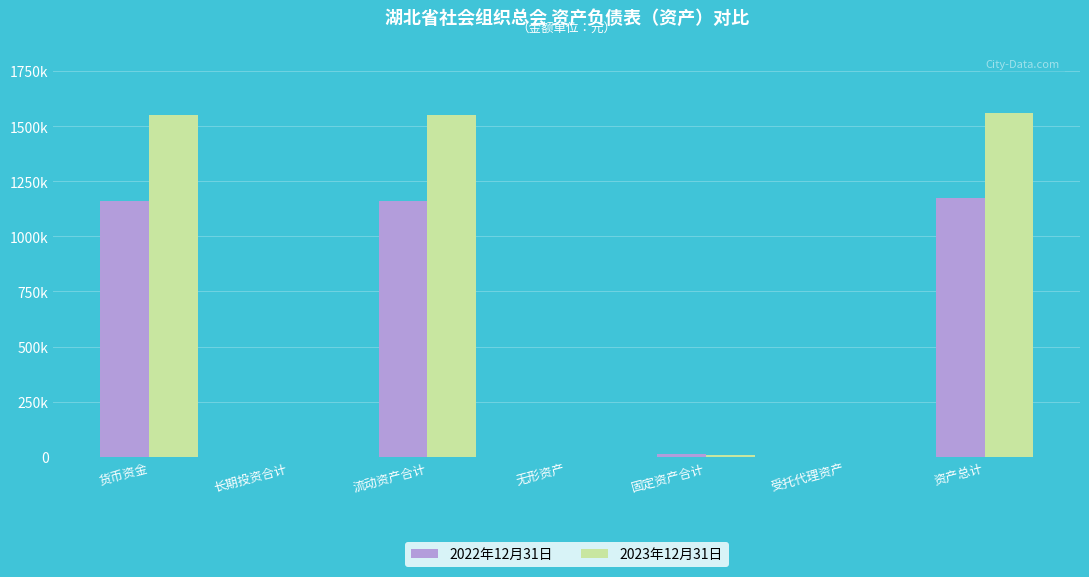

What is the label of the 6th bar from the right?

长期投资合计